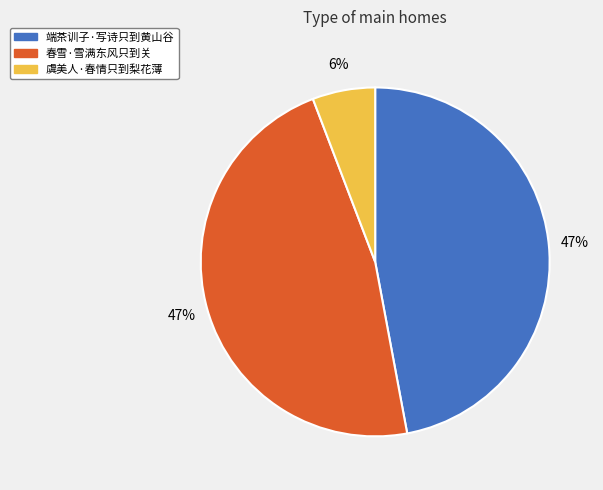

Combined, do 春雪·雪满东风只到关 and 虞美人·春情只到梨花薄 account for over 50%?

Yes